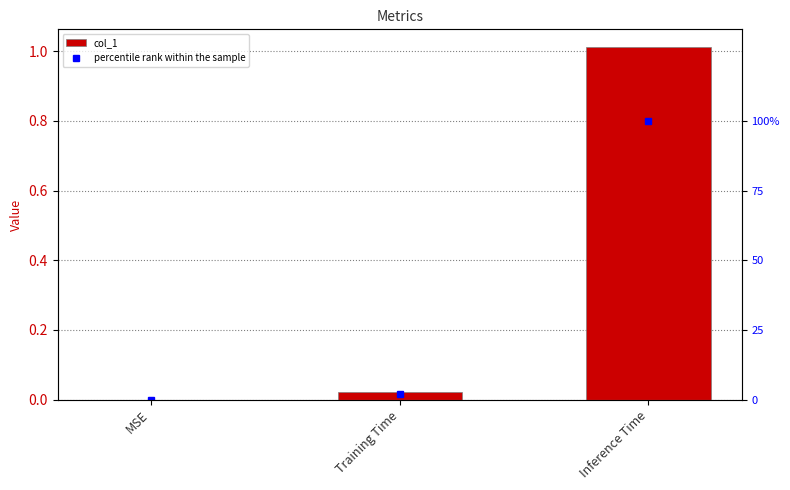

What is the label of the 2nd bar from the right?

Training Time